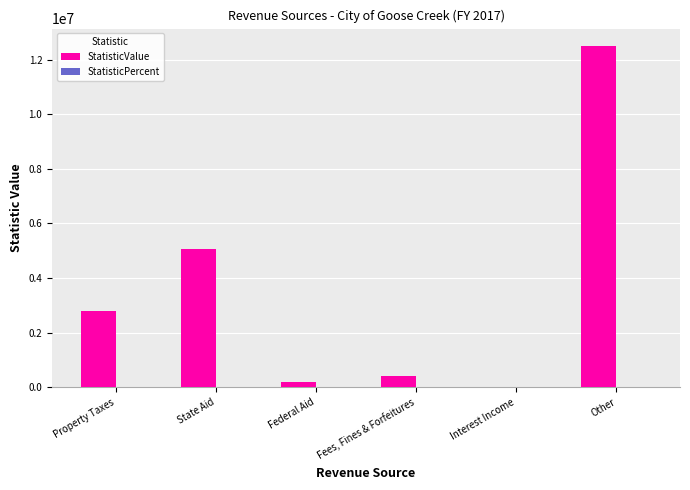

What is the sum of all StatisticValue values?

20965970.0